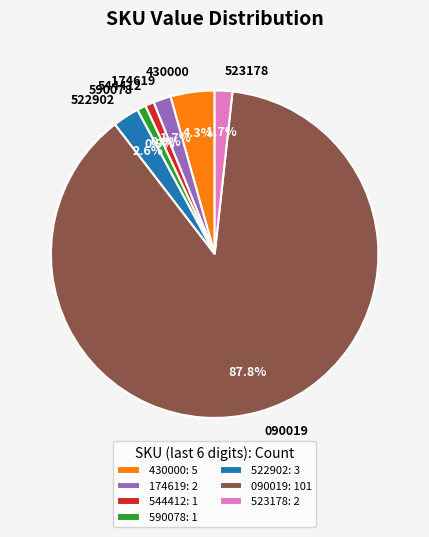

How many segments does this pie chart have?

7